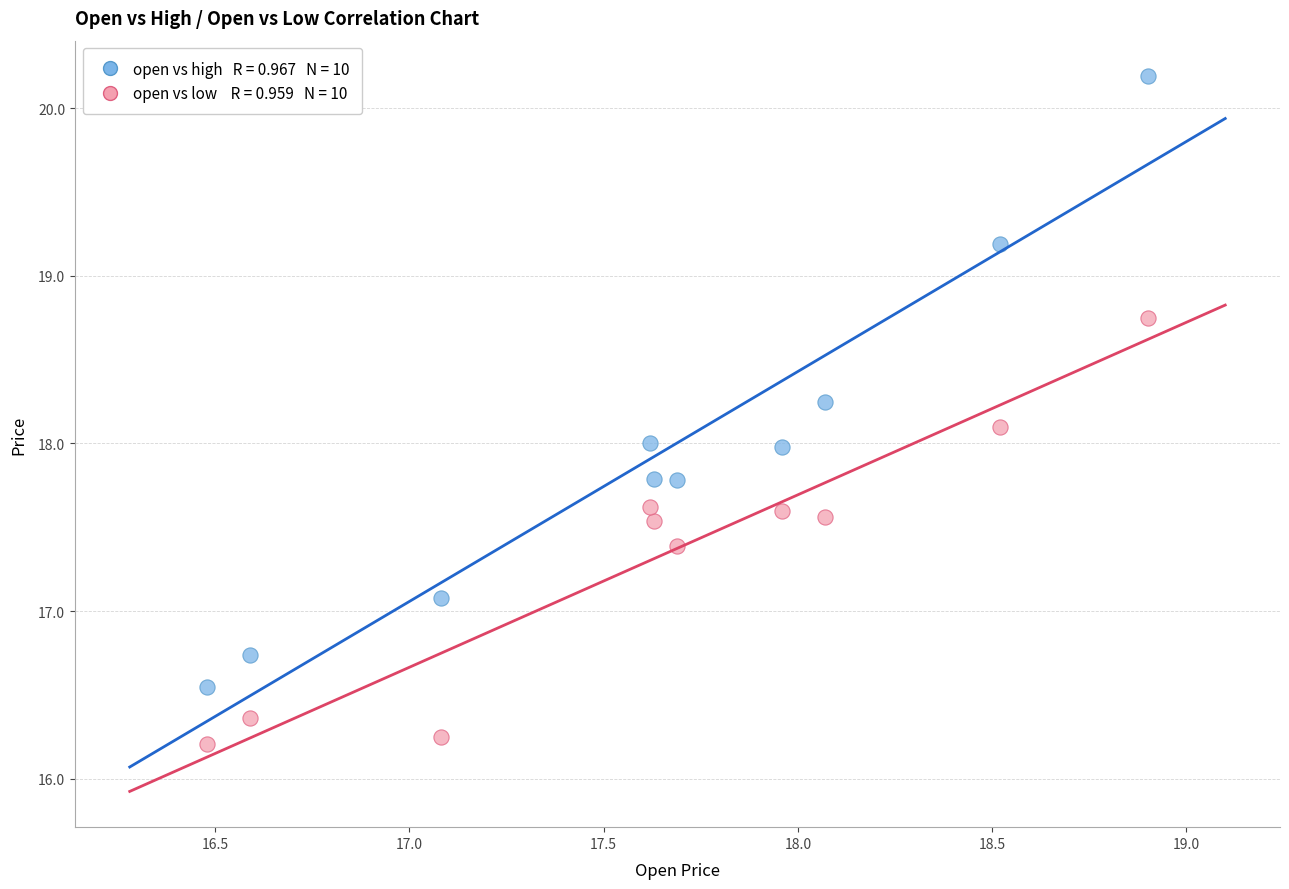

Across all data points, what is the range of Y values (max minus min)?

4.0